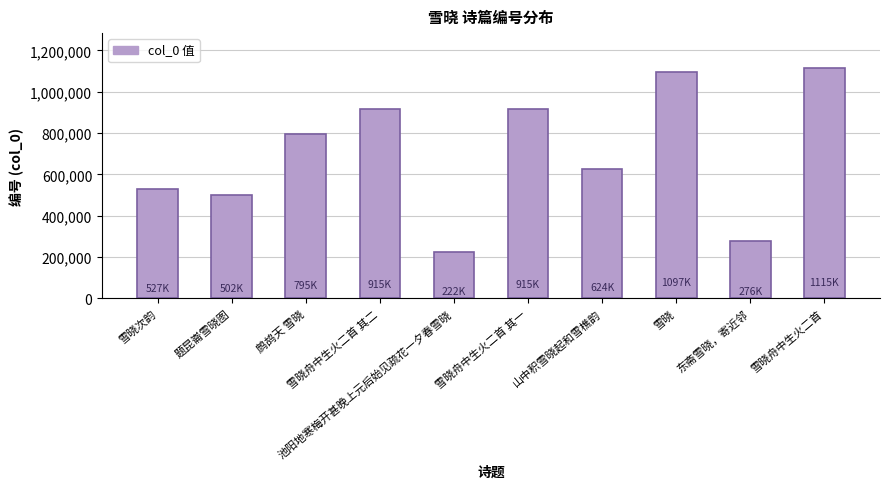

Where is the data nearest to the value 669194?

山中积雪晓起和雪樵韵